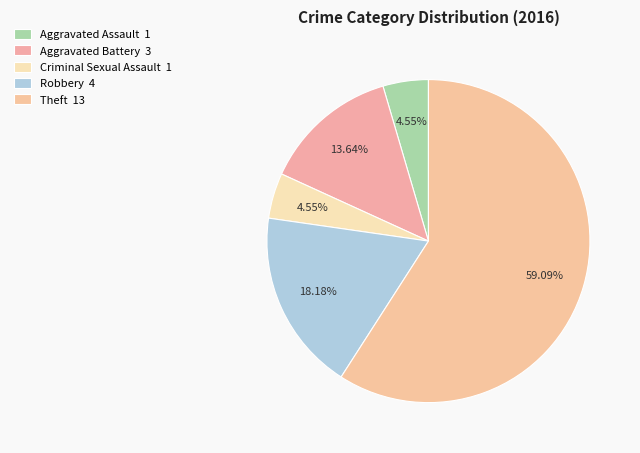

Which slice is the smallest?

Aggravated Assault